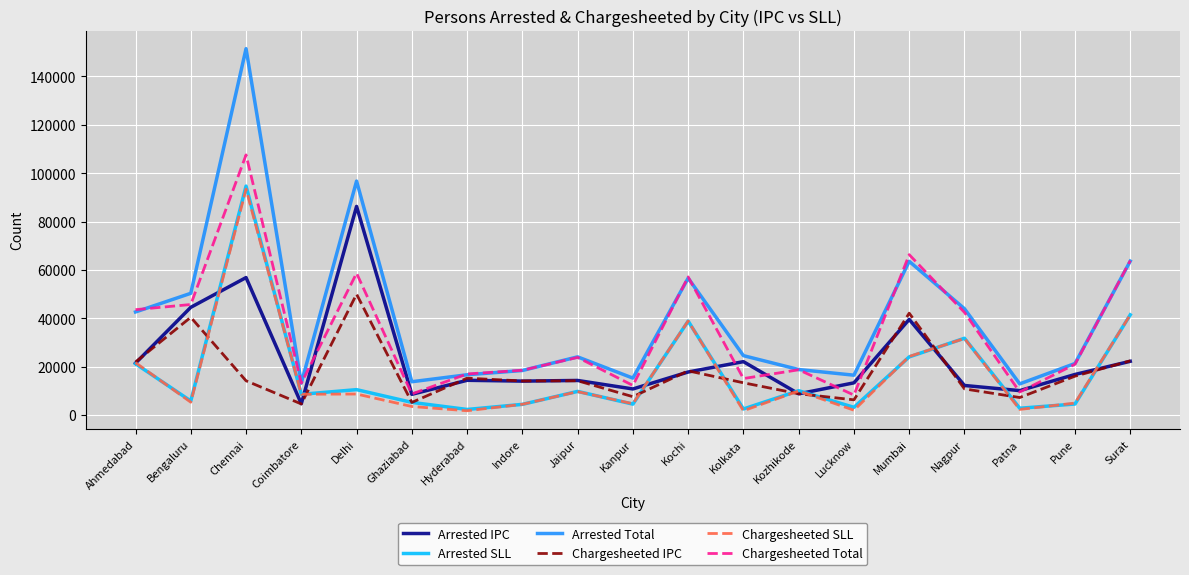

How many interior local peaks does the Arrested Total series have?

5